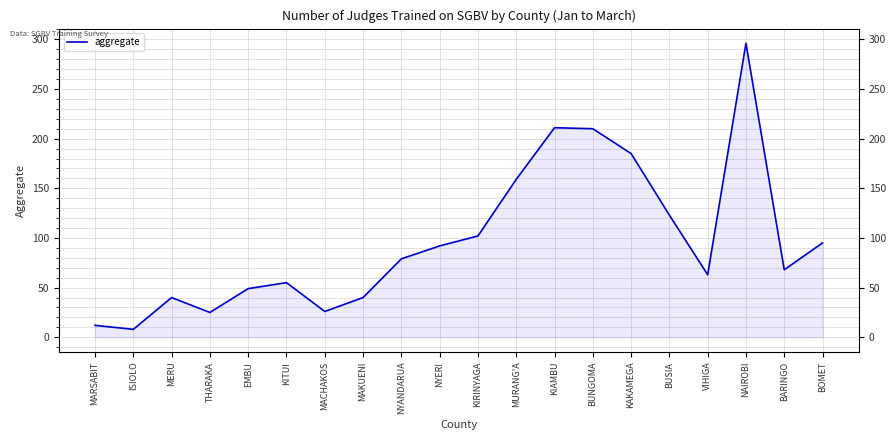

Where is the data nearest to the value 152?

MURANG'A